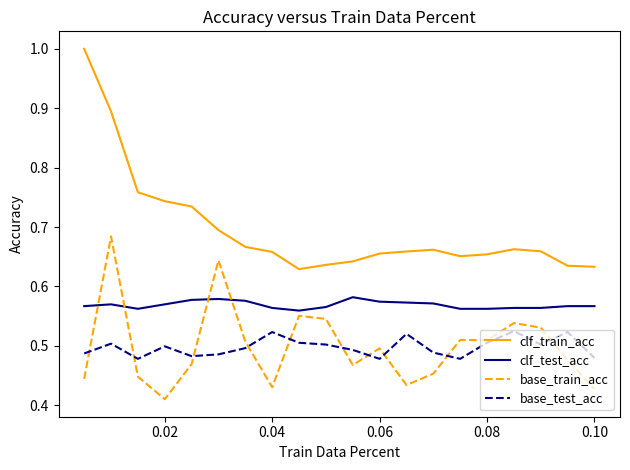

At how many categories does at least one series exceed 0?

20